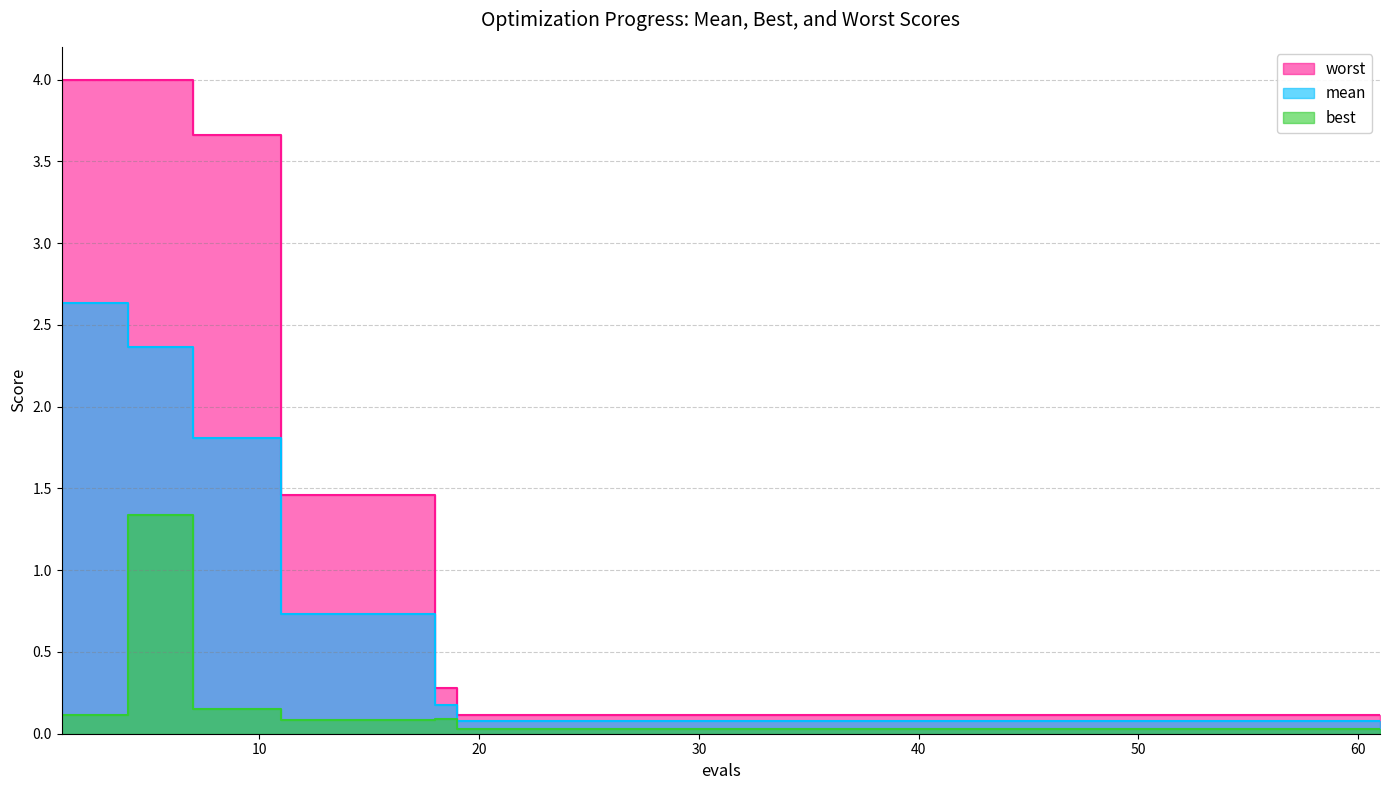

Does the chart have visible grid lines?

Yes